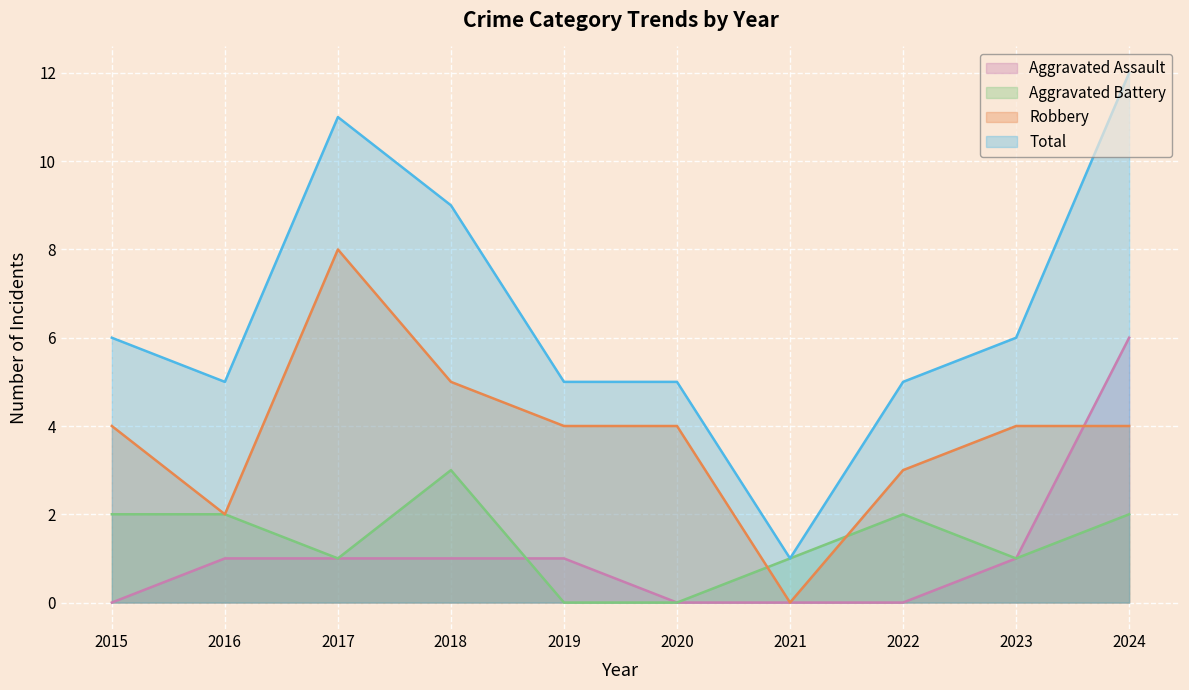

Does the chart display data point markers on the line(s)?

No